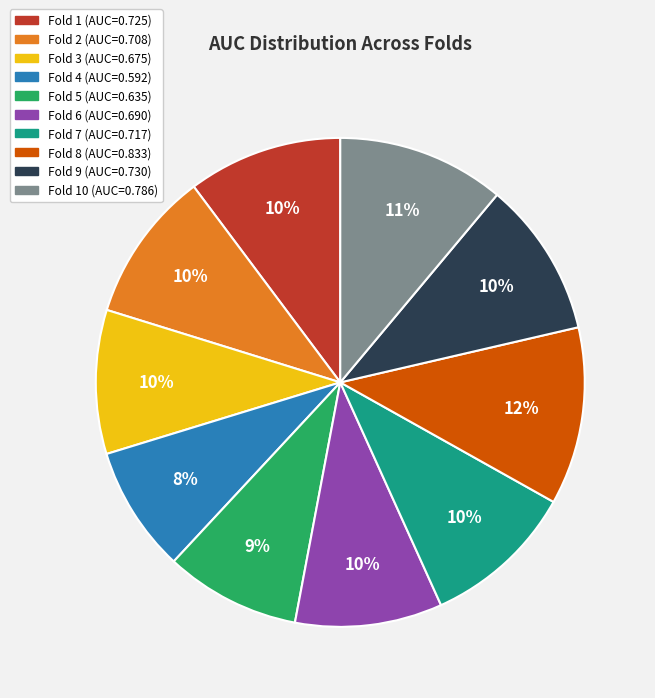

To the nearest percent, what is the average slice percentage?

10%